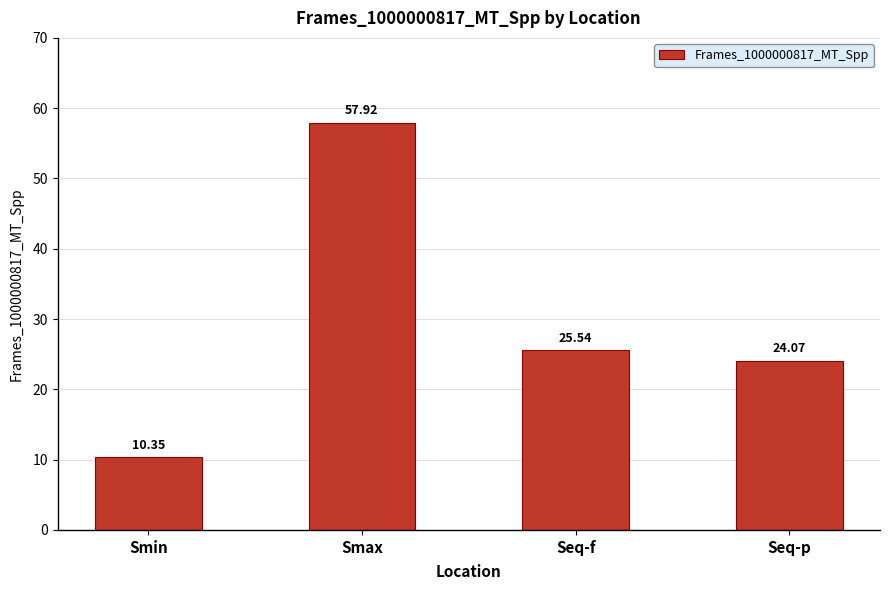

At which category does the chart reach its minimum across all series?

Smin